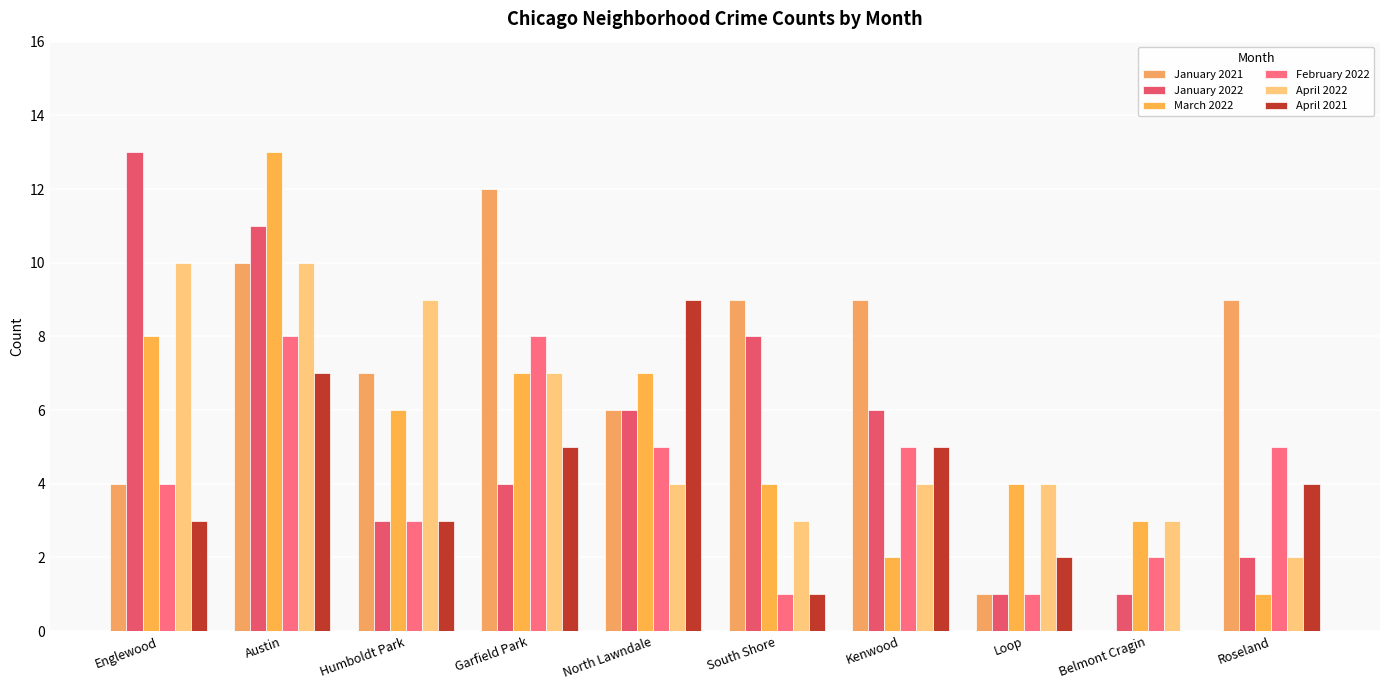

What is the average value of the April 2022 series?

6